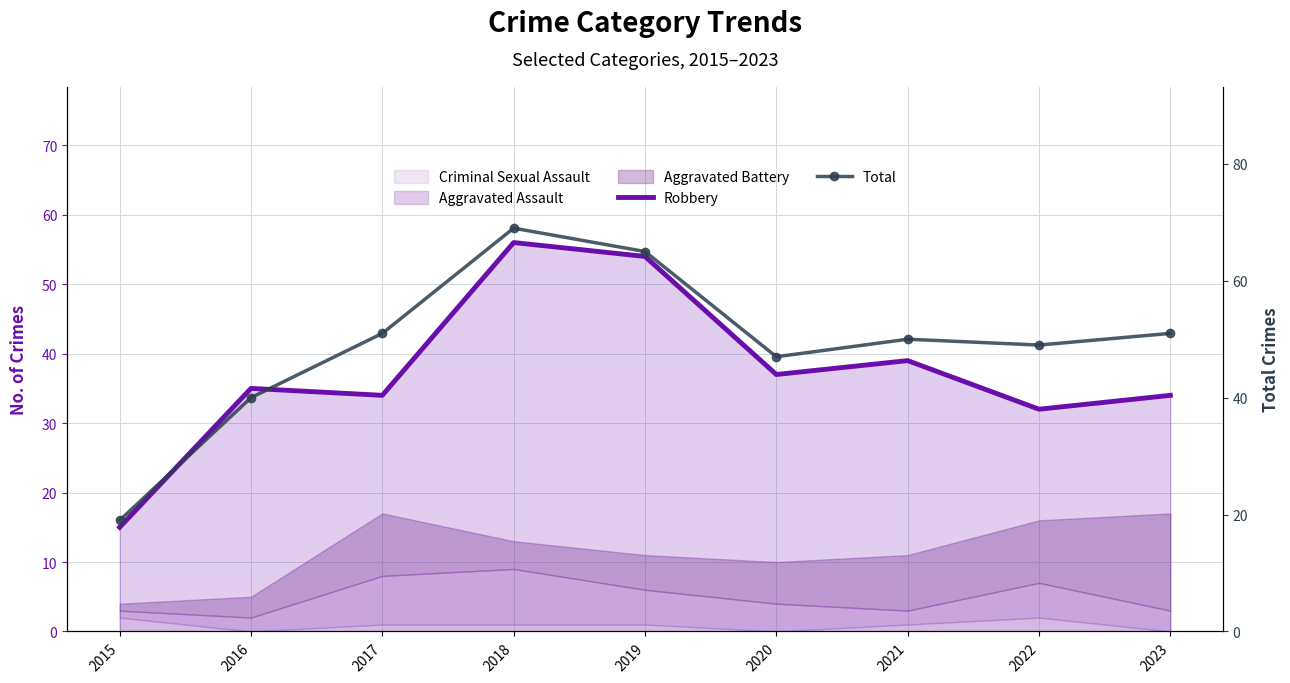

Reading left to right, transcribe all the data shown in this chart.

Robbery: 15	35	34	56	54	37	39	32	34
Total: 19	40	51	69	65	47	50	49	51